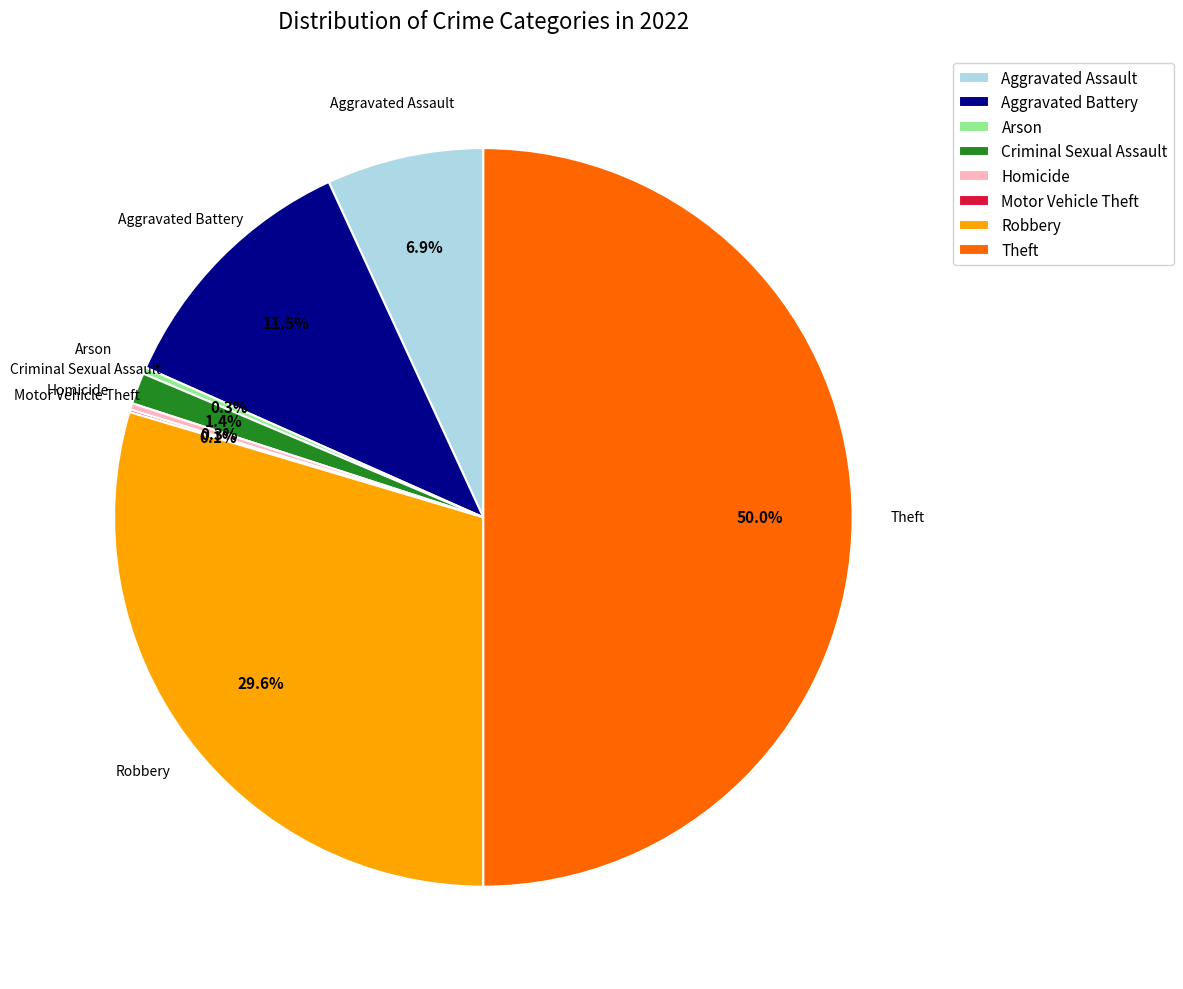

Is the sum of Theft and Criminal Sexual Assault greater than half?

Yes